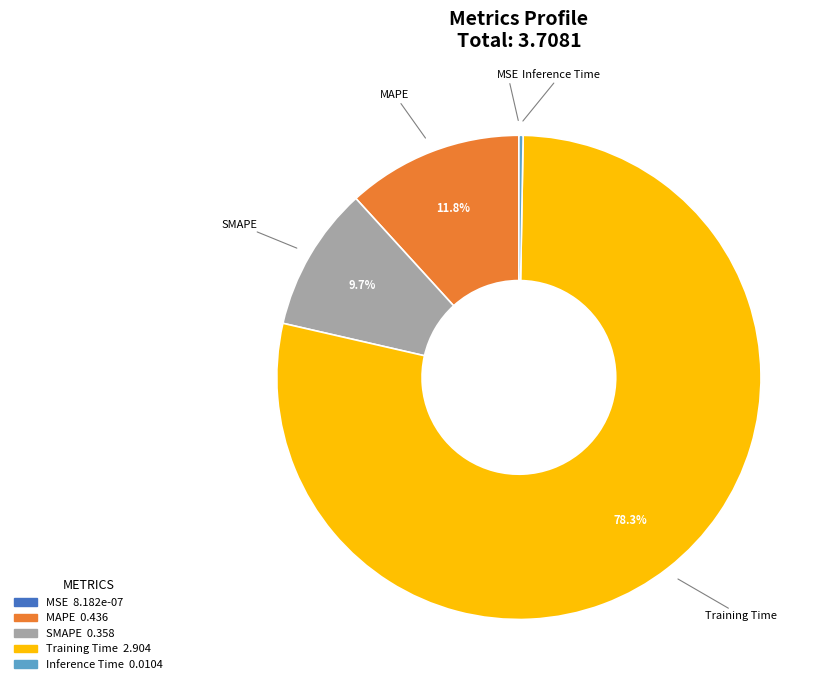

To the nearest percent, what is the average slice percentage?

20%